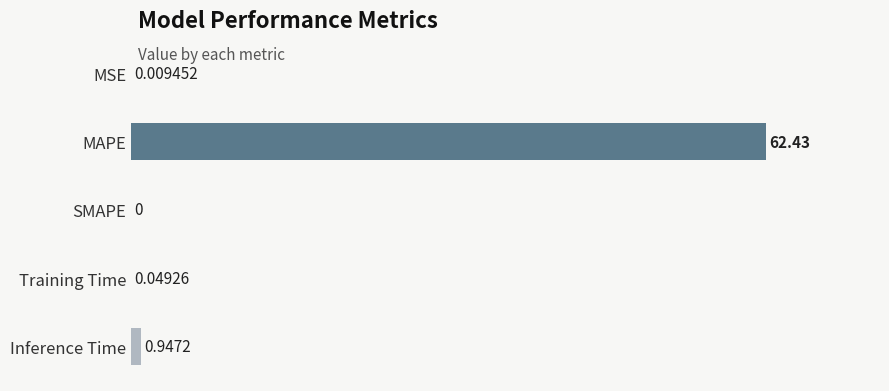

Which has a higher value, SMAPE or MAPE?

MAPE